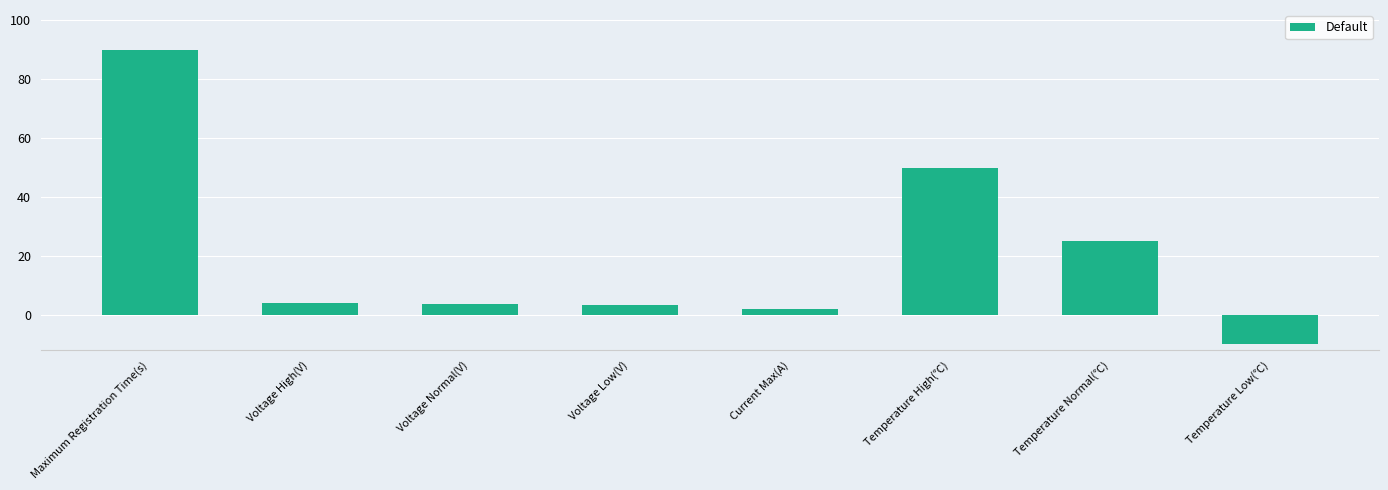

What is the label of the 8th bar from the right?

Maximum Registration Time(s)